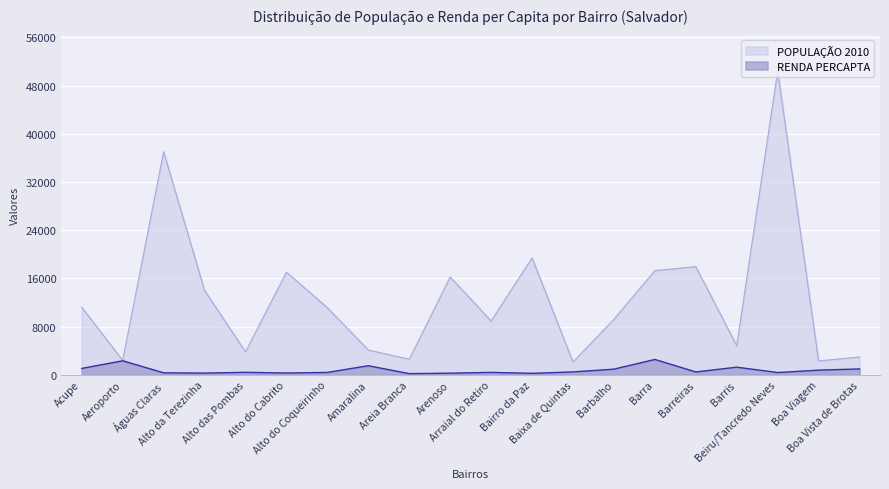

What is the label of the 9th point from the left?

Areia Branca